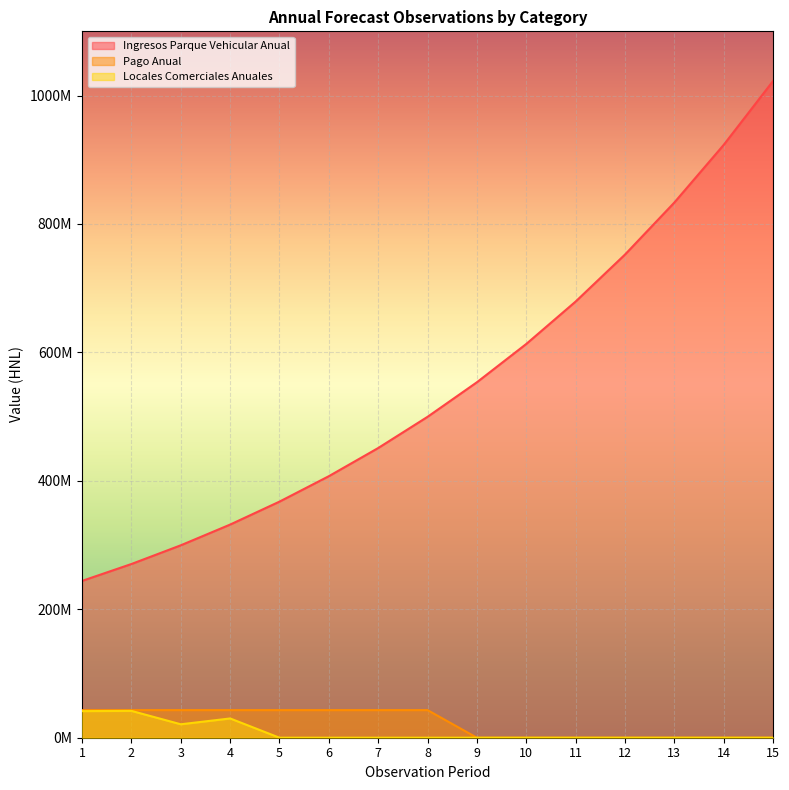

True or false: Pago Anual and Ingresos Parque Vehicular Anual cross at least once.

False